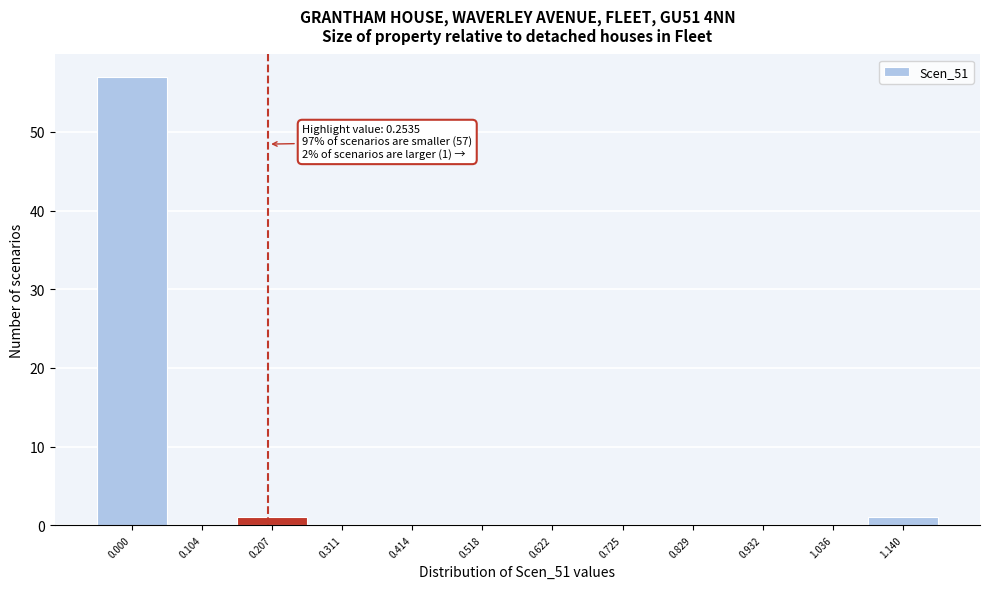

Reading right to left, what are all the values shown in this chart?

1.140=1	1.036=0	0.932=0	0.829=0	0.725=0	0.622=0	0.518=0	0.414=0	0.311=0	0.207=1	0.104=0	0.000=57